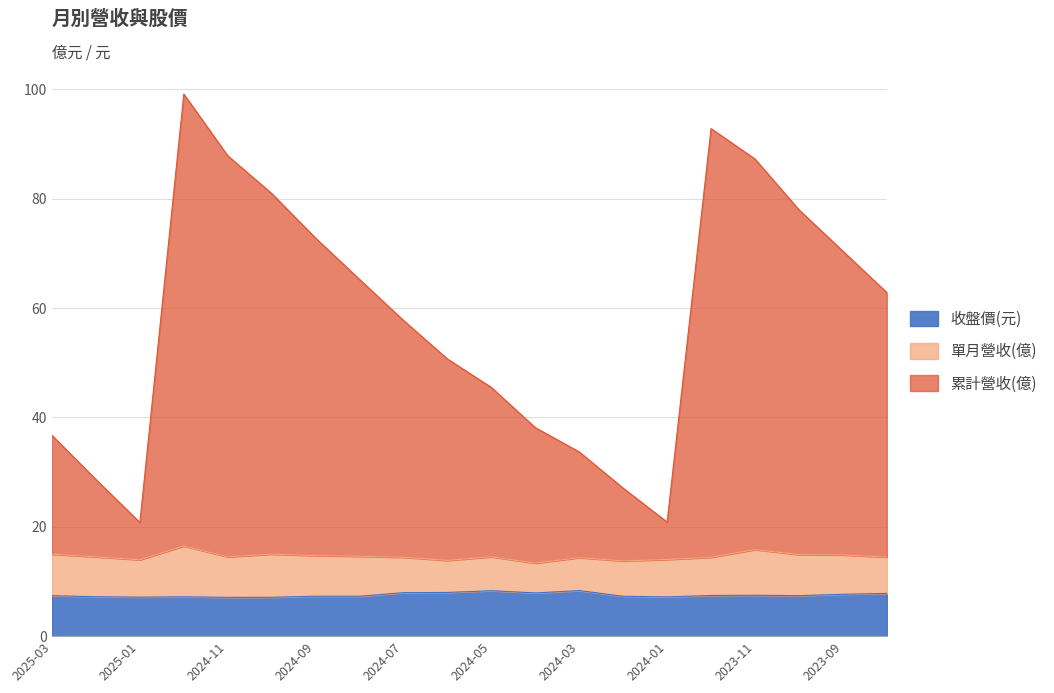

What are all the series names shown in the legend?

收盤價(元), 單月營收(億), 累計營收(億)